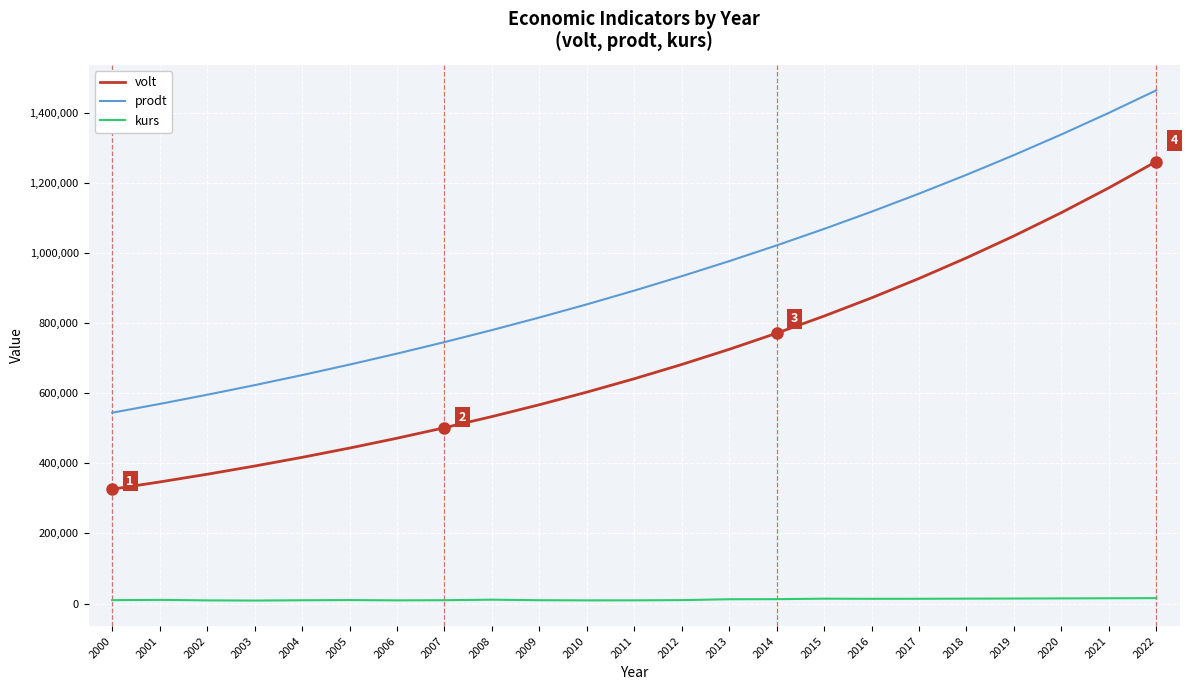

At how many categories does at least one series exceed 292568?

23